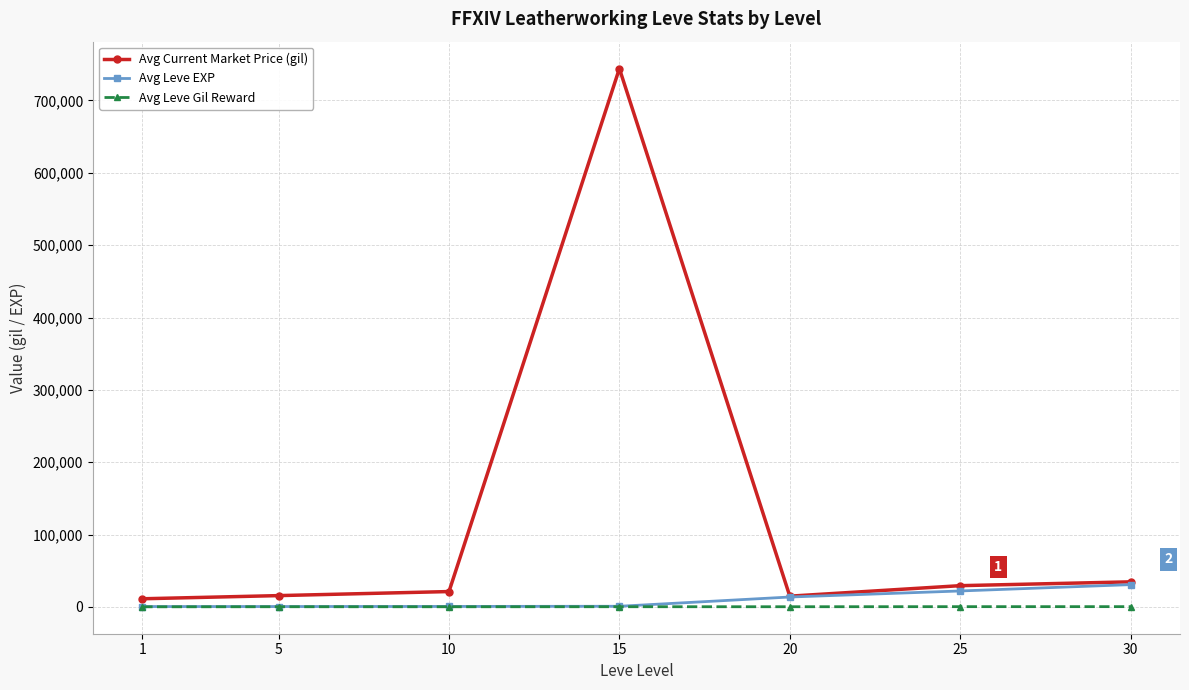

Which series has the largest range (max minus min)?

Avg Current Market Price (gil)